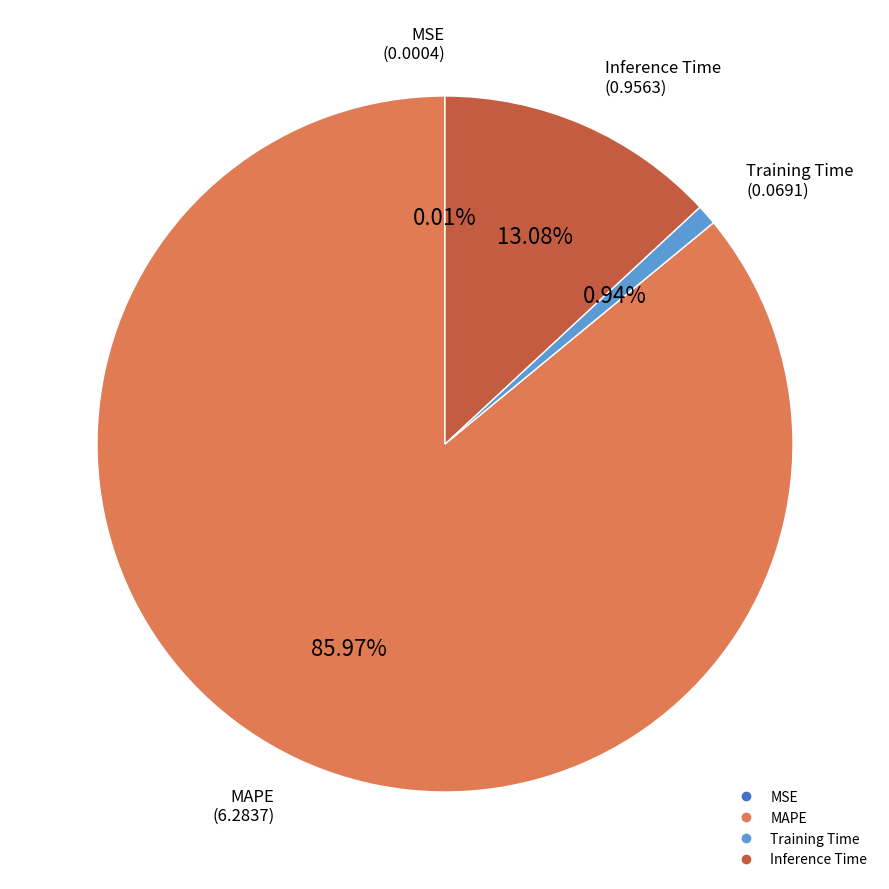

To the nearest percent, what is the difference between the MAPE and Inference Time slice percentages?

73%